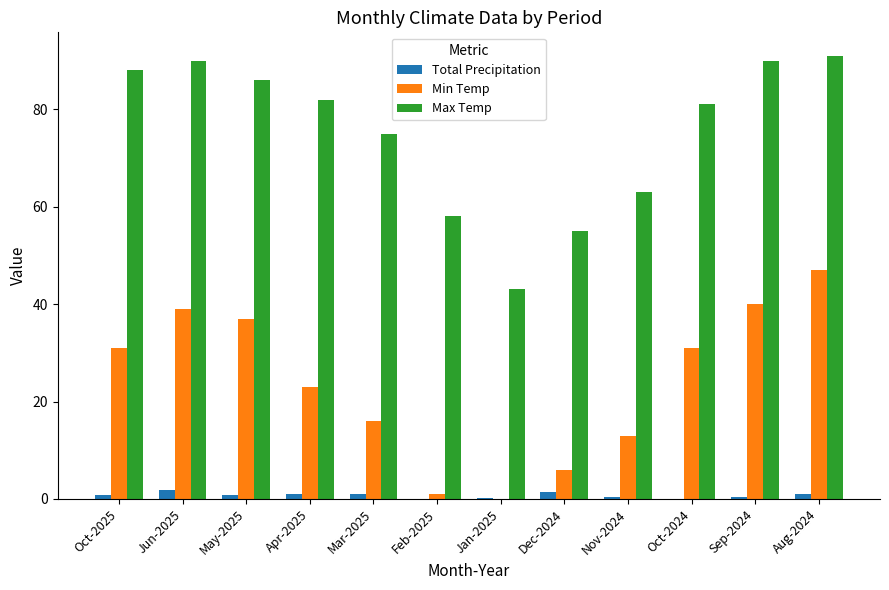

The value of Max Temp at Oct-2025 is 126.1. True or false?

False